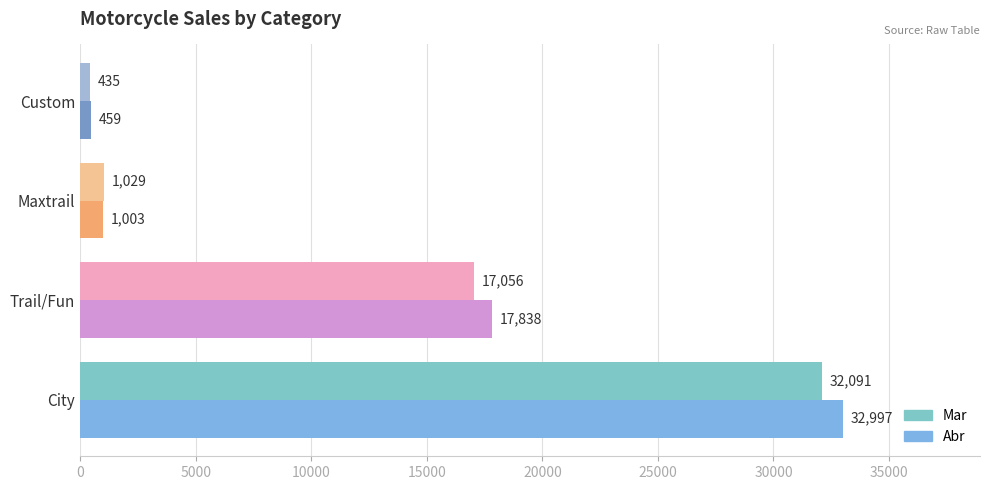

Rank the categories by Abr value from highest to lowest.

City, Trail/Fun, Maxtrail, Custom